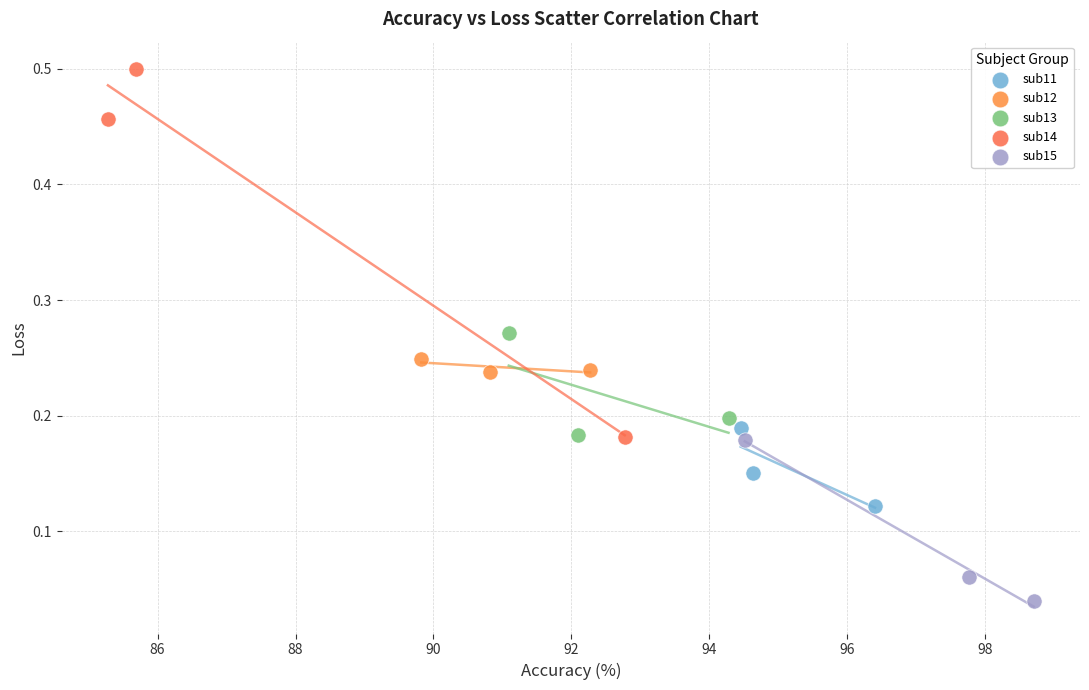

Which series has the widest spread of Y values?

sub14